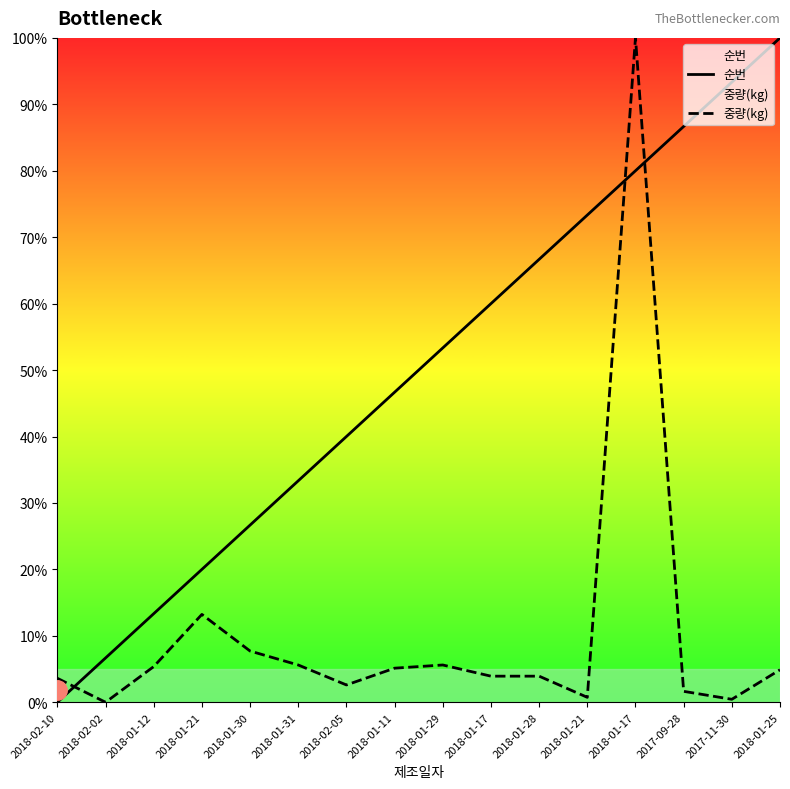

Which has a higher value, 2018-01-25 or 2018-01-21?

2018-01-25